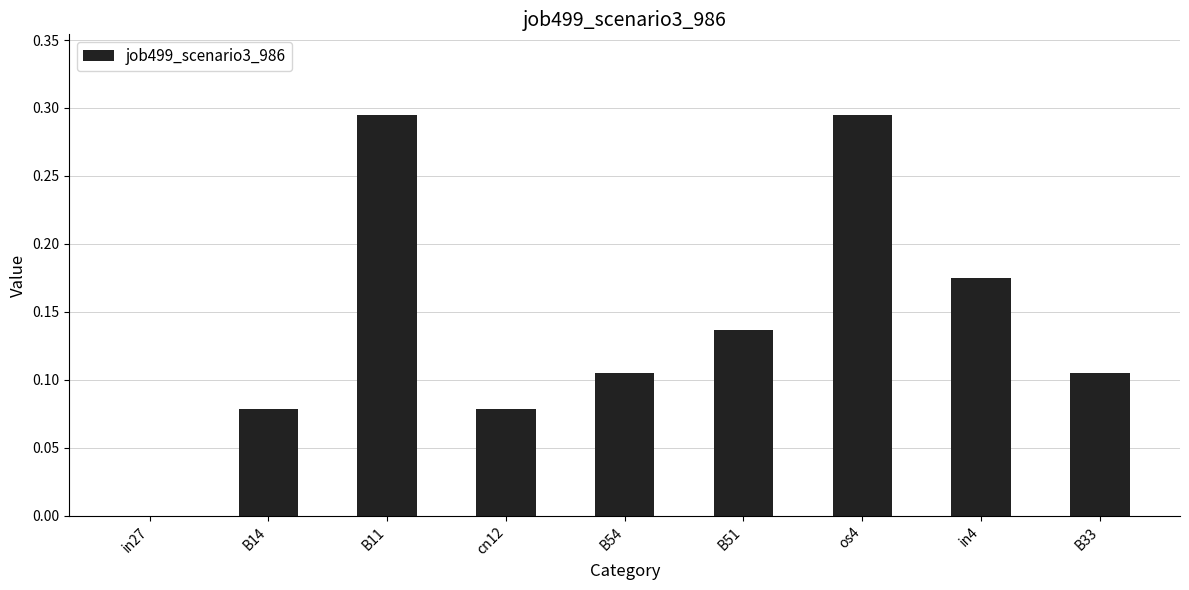

What is the sum of all values?

1.3